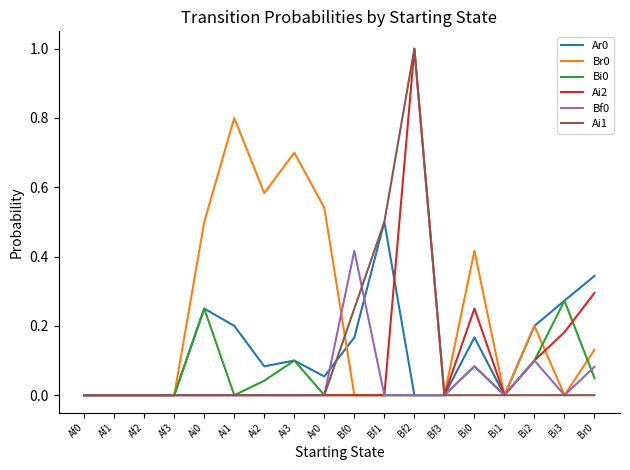

What is the maximum value shown in the chart?

1.0